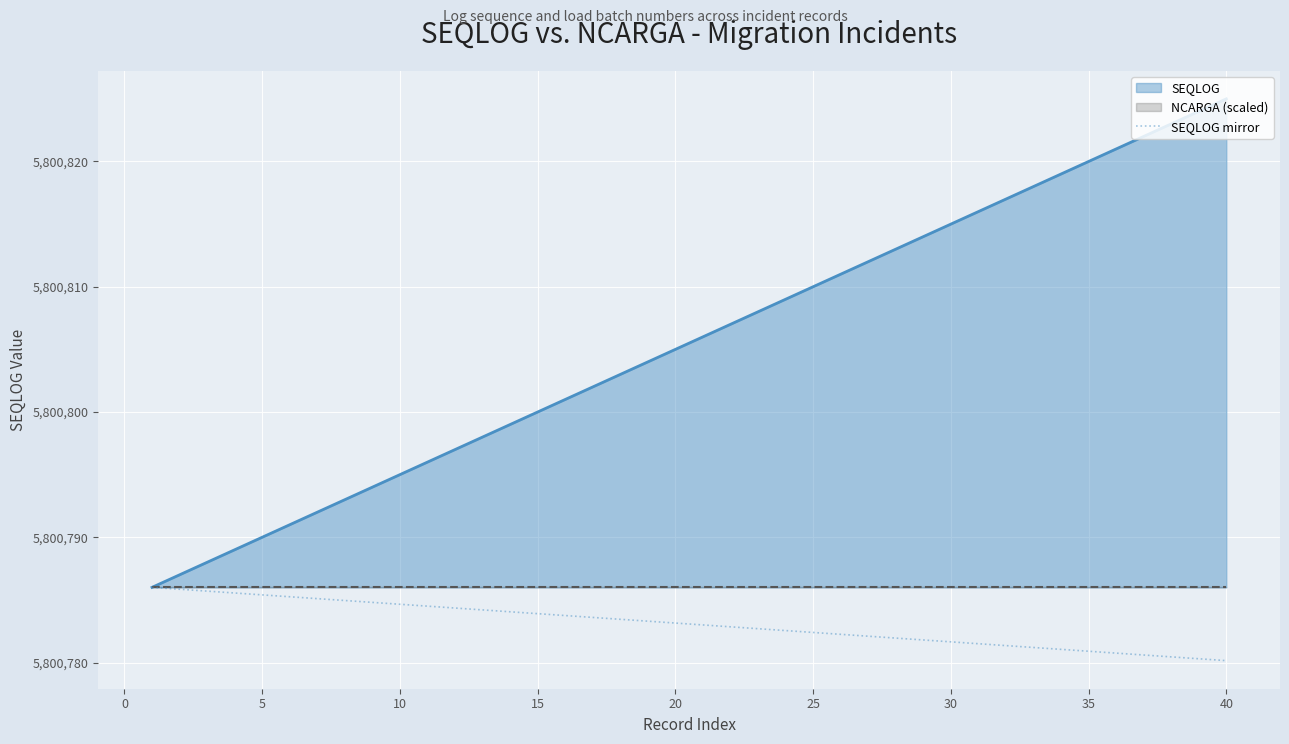

What is the maximum value for SEQLOG?

5800825.0